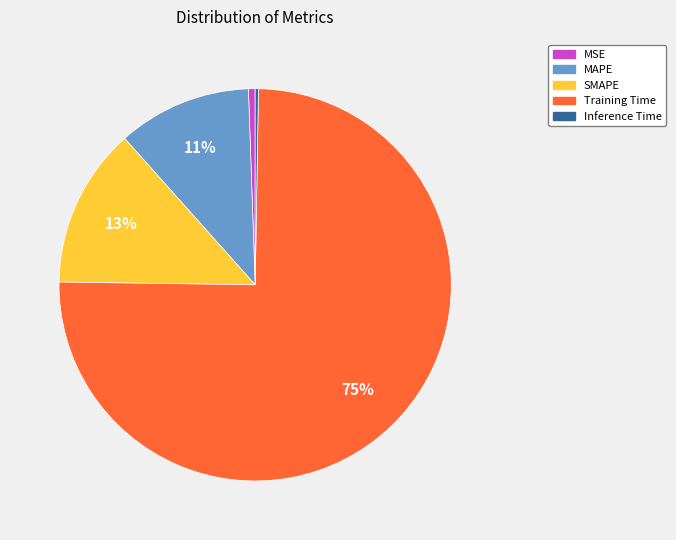

The SMAPE slice represents 13% of the pie. True or false?

True